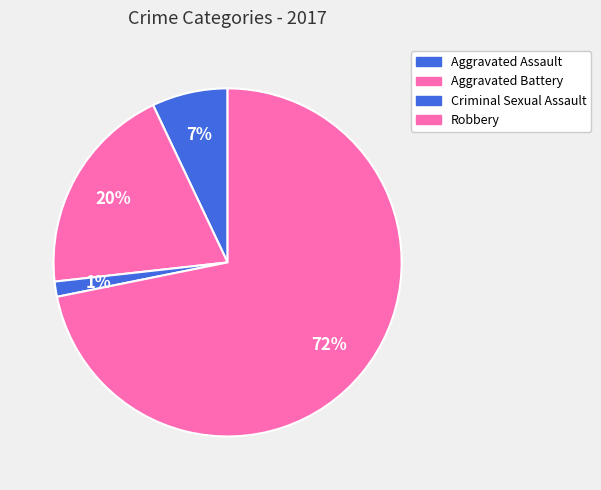

How many segments does this pie chart have?

4